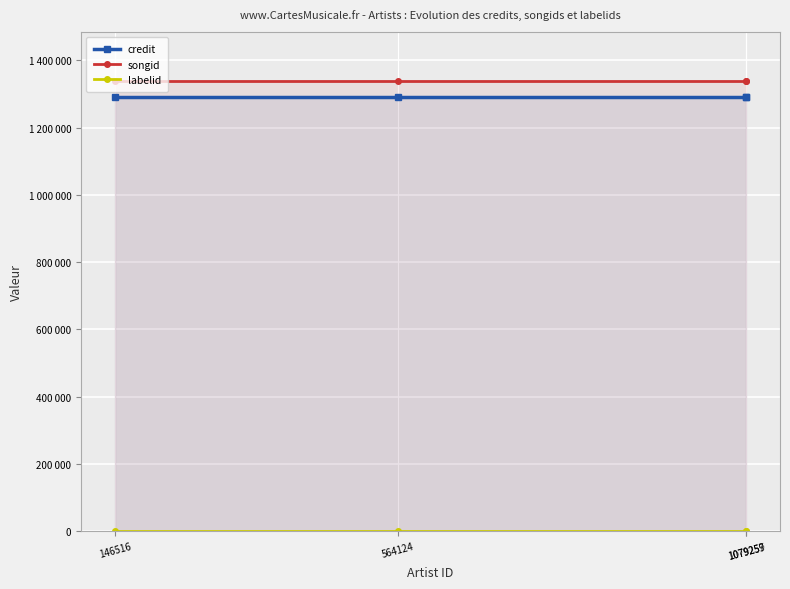

At 1079259, list the series in order from largest to smallest.

songid, credit, labelid